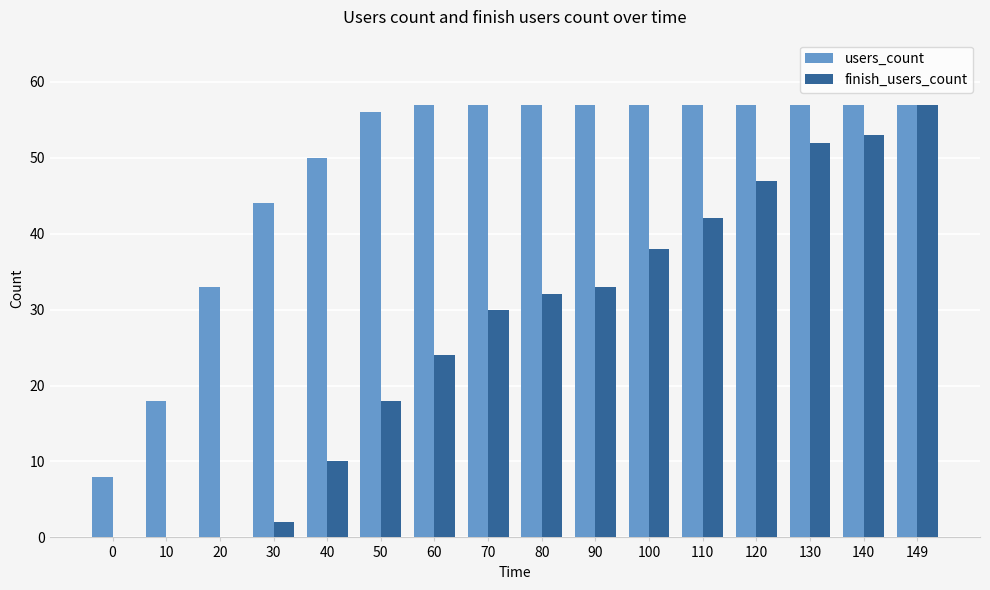

What is the sum of all finish_users_count values?

438